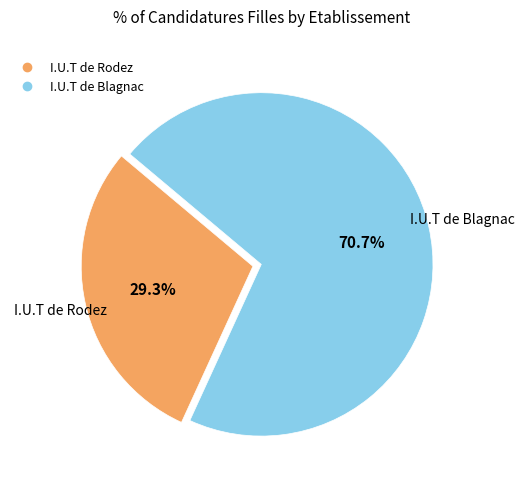

What is the majority slice?

I.U.T de Blagnac